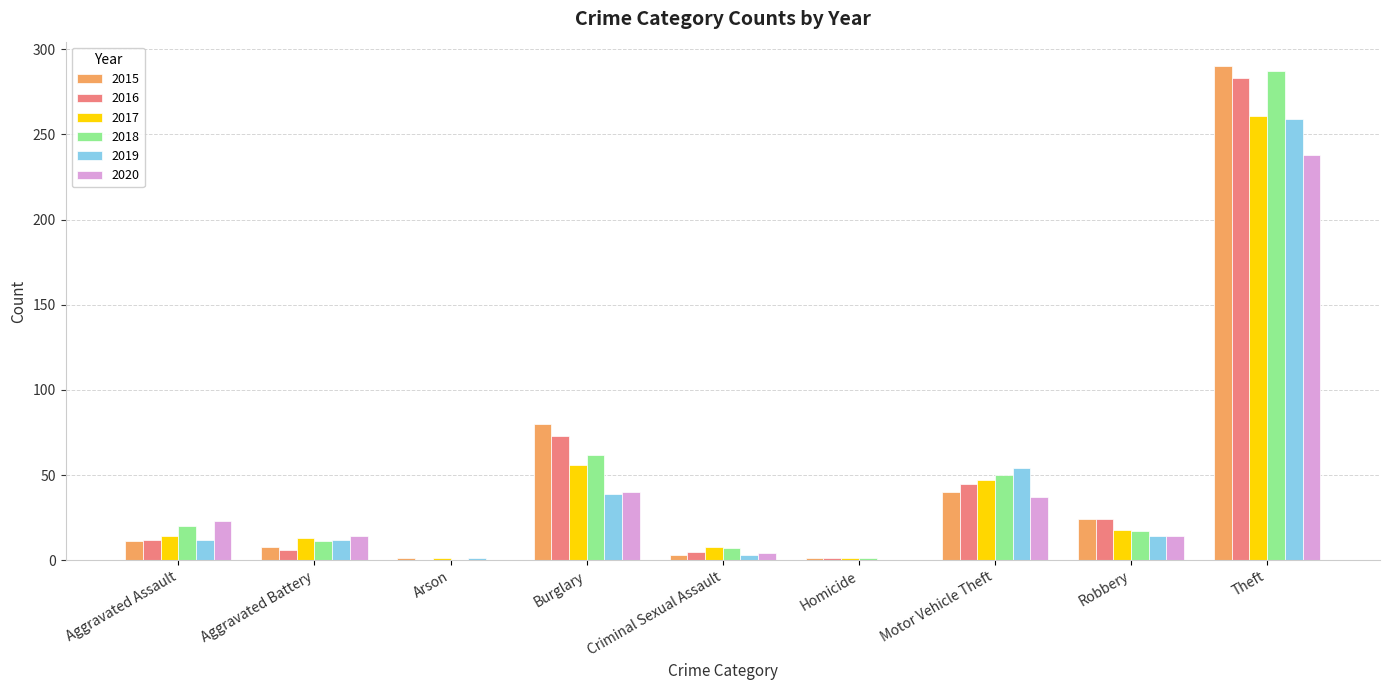

What is the spread (max minus min) of values at Motor Vehicle Theft?

17